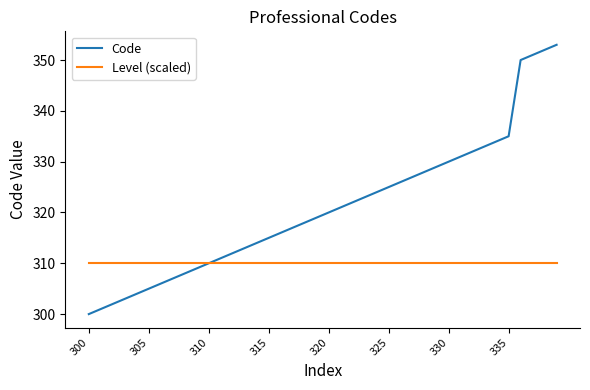

Which series has the largest total across all categories?

Code